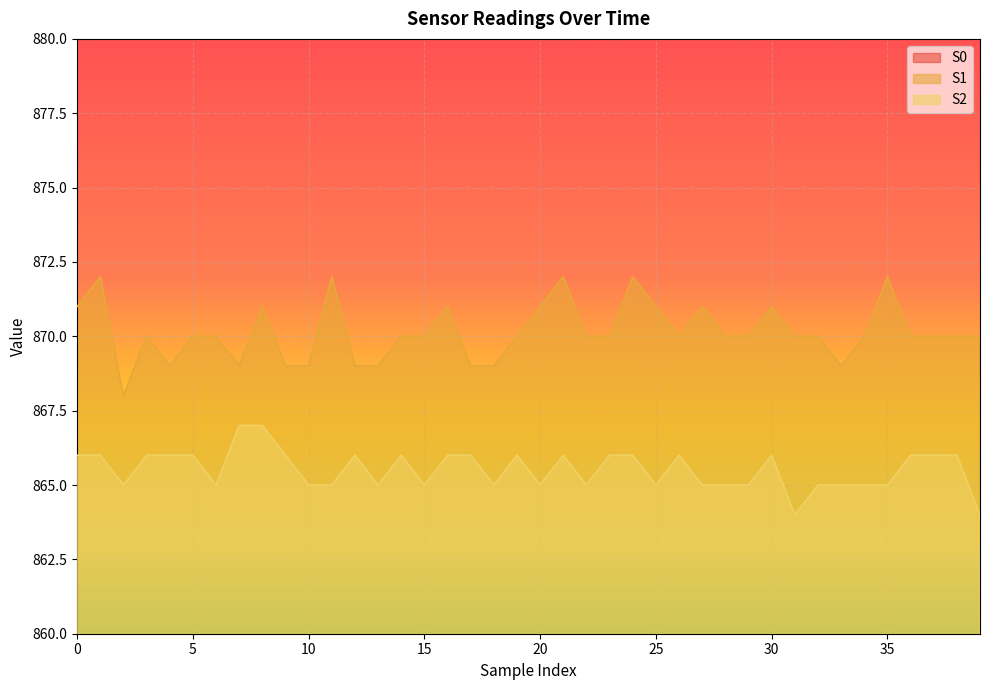

How many interior local peaks does the S0 series have?

11